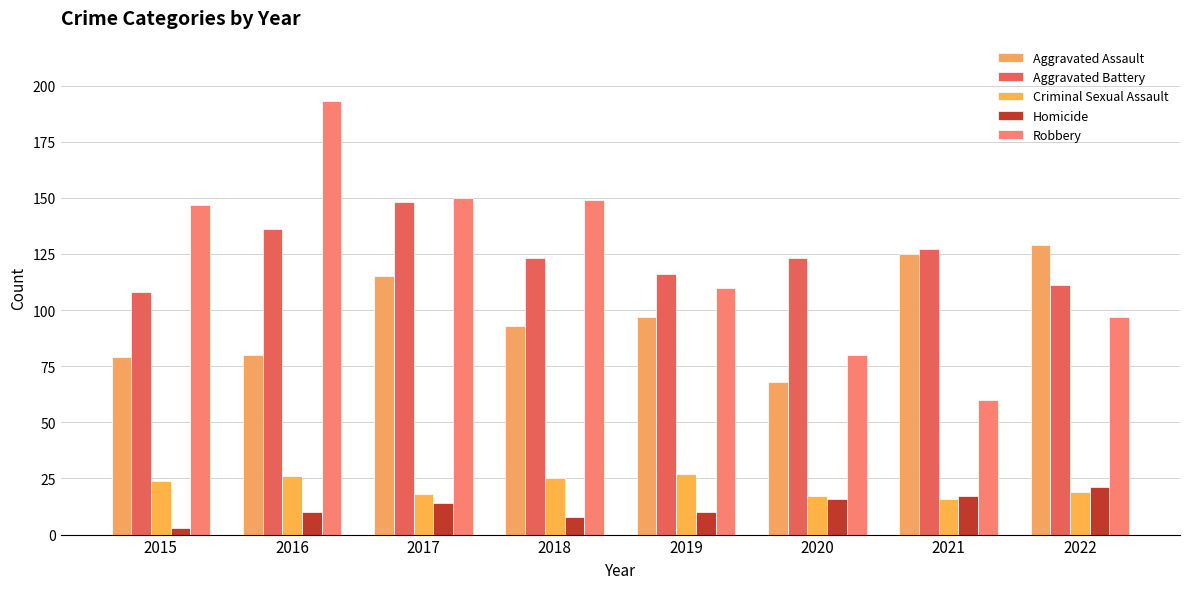

What is the total value across all series at 2017?

445